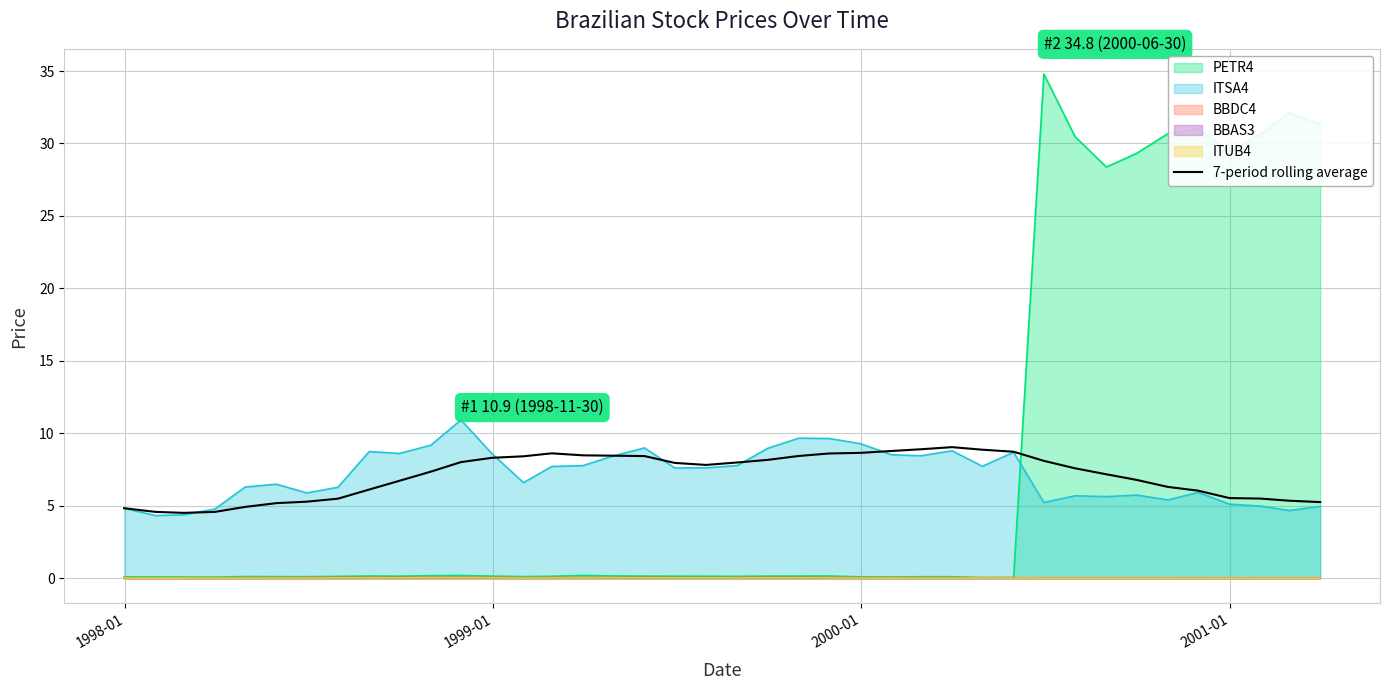

True or false: PETR4 and ITSA4 intersect in this chart.

True